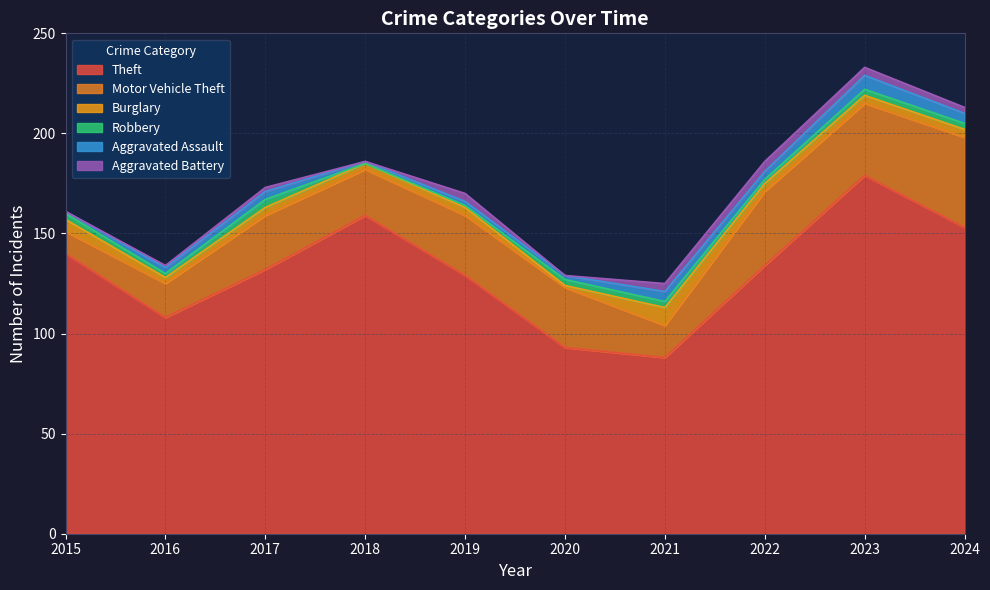

Between 2018 and 2019, which series saw the biggest shift?

Theft